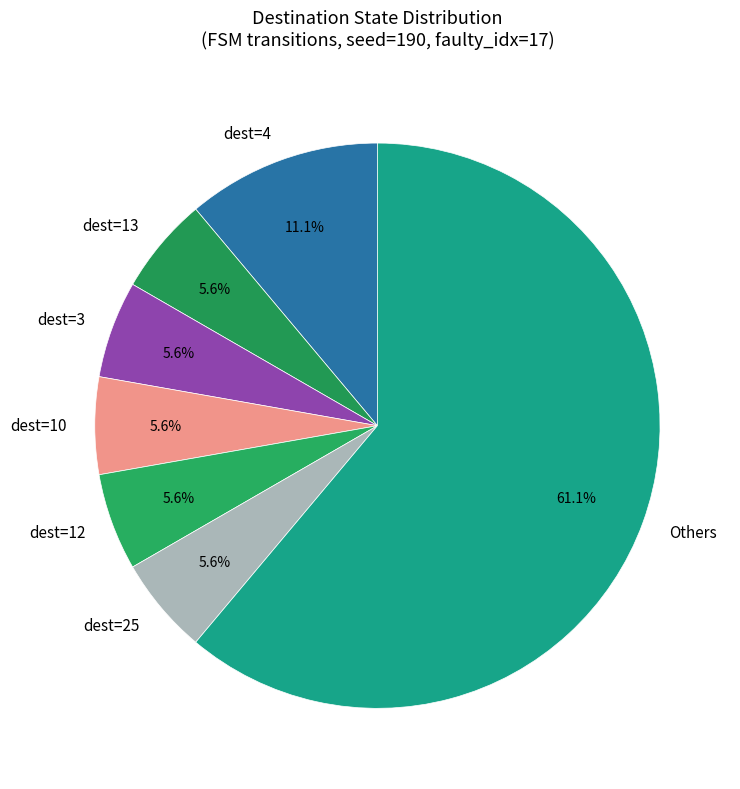

Is the sum of dest=4 and dest=12 greater than half?

No